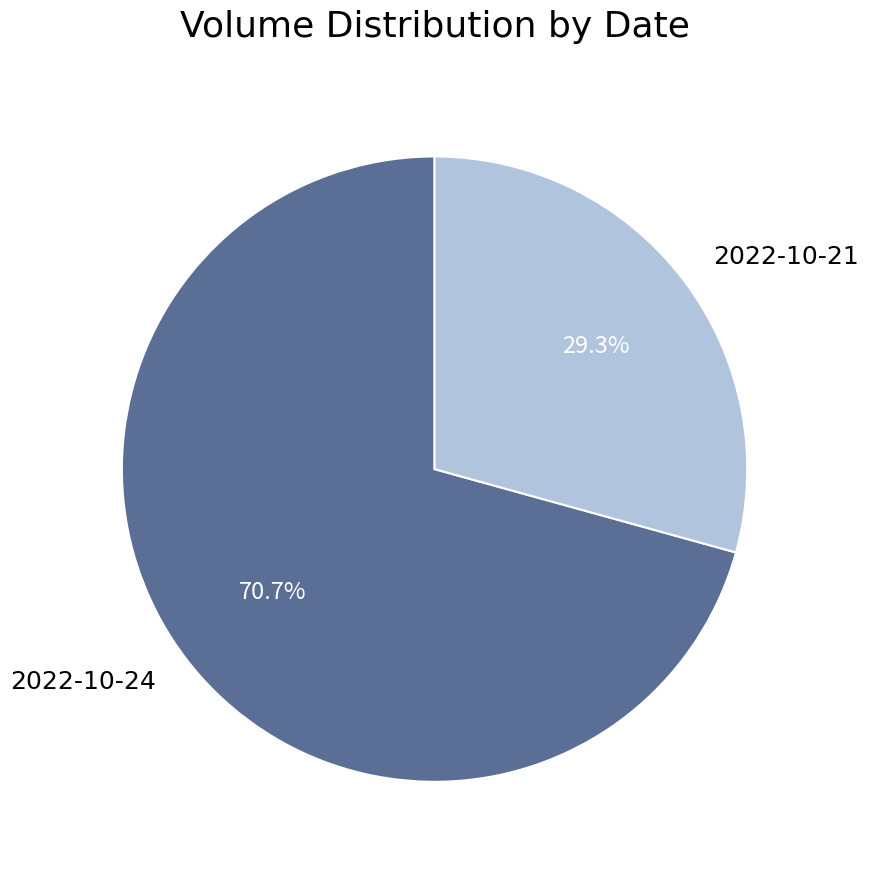

What is the smallest slice in the pie chart?

2022-10-21